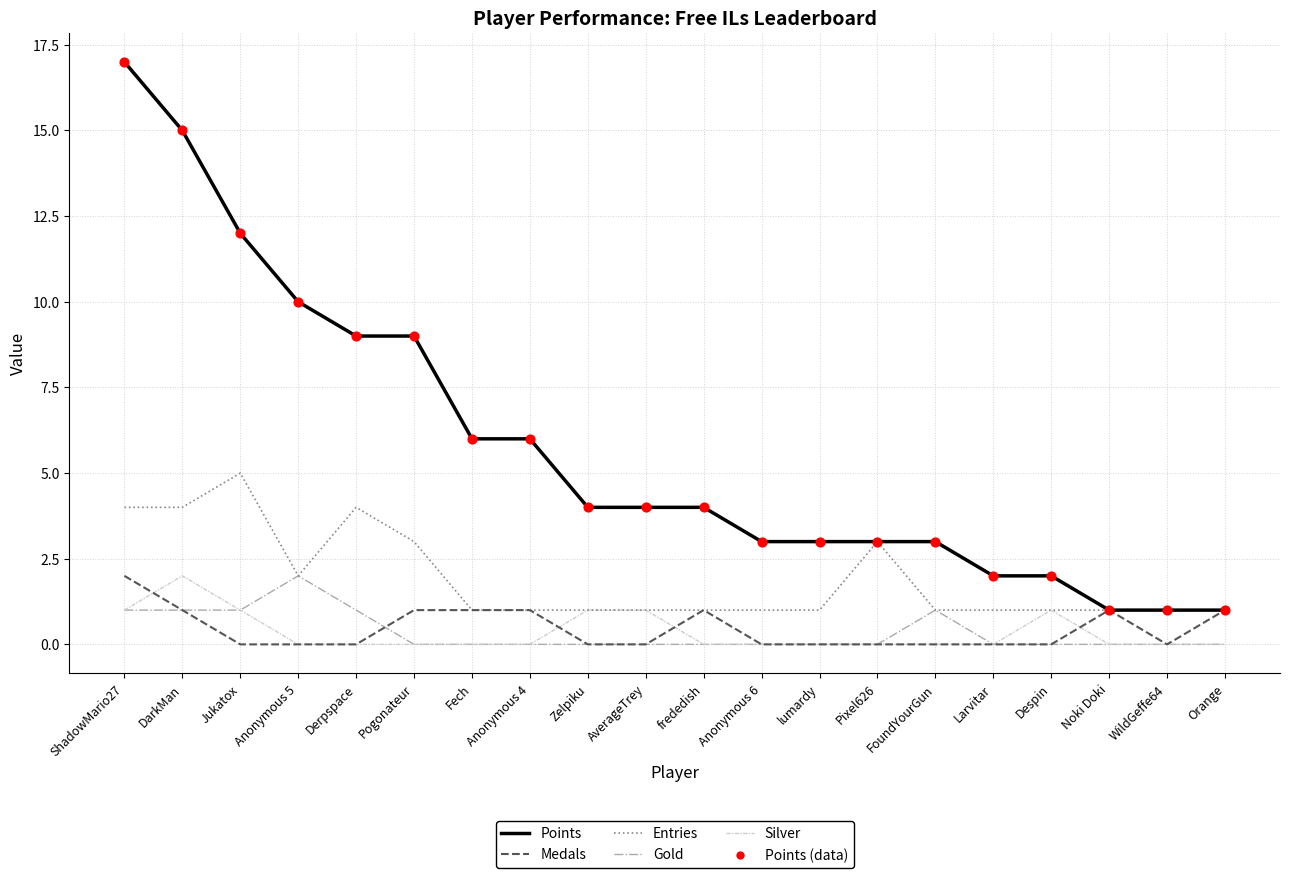

What is the total value across all series at Anonymous 6?

4